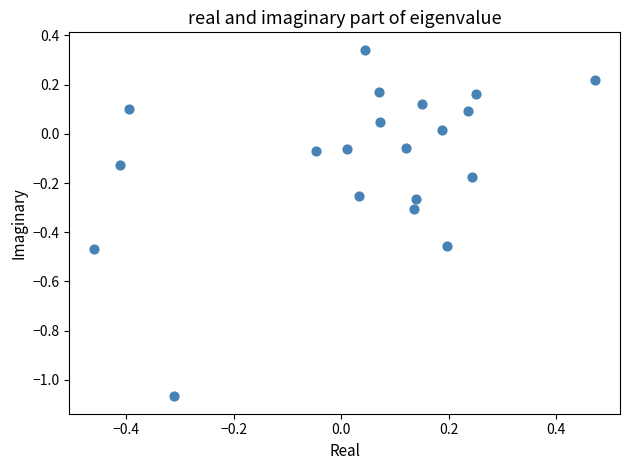

What is the range of Y values (max minus min)?

1.4